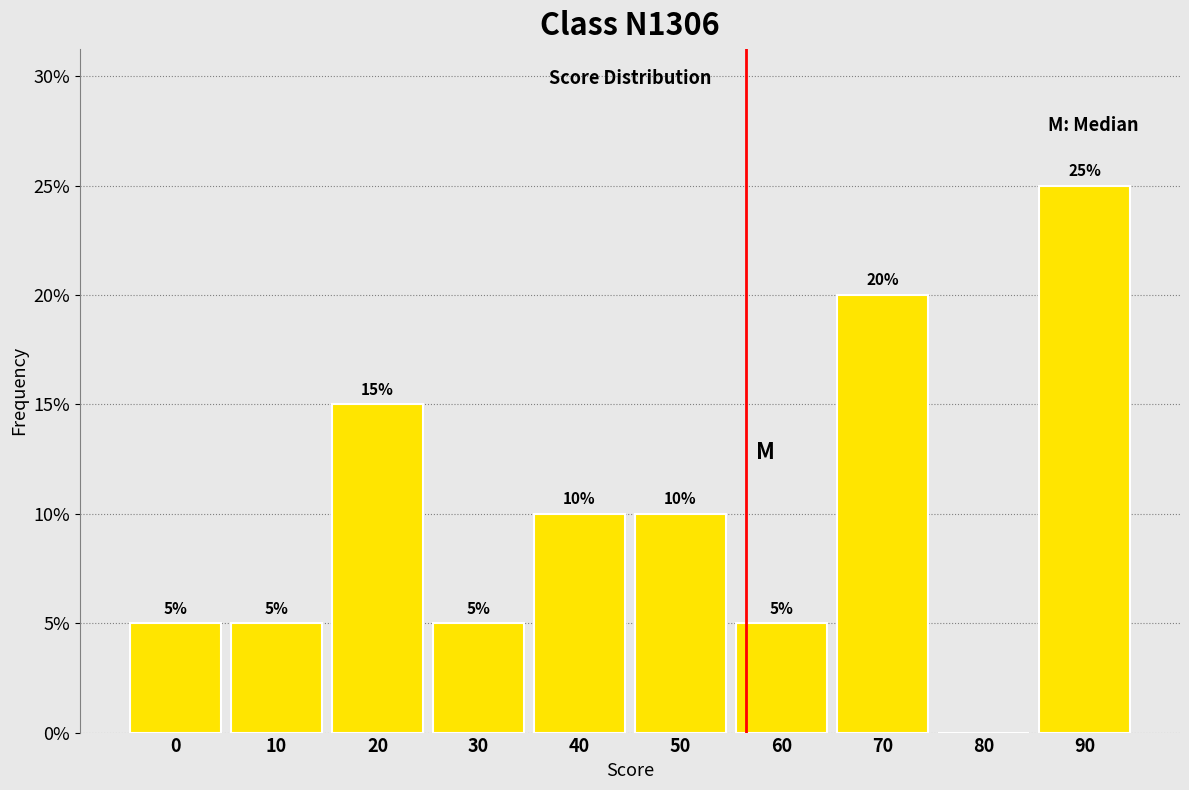

Reading left to right, what are all the values shown in this chart?

0=5	10=5	20=15	30=5	40=10	50=10	60=5	70=20	80=0	90=25